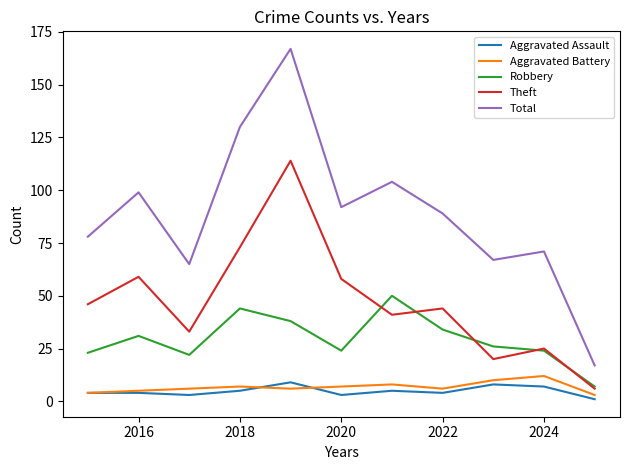

Which series has the largest total across all categories?

Total